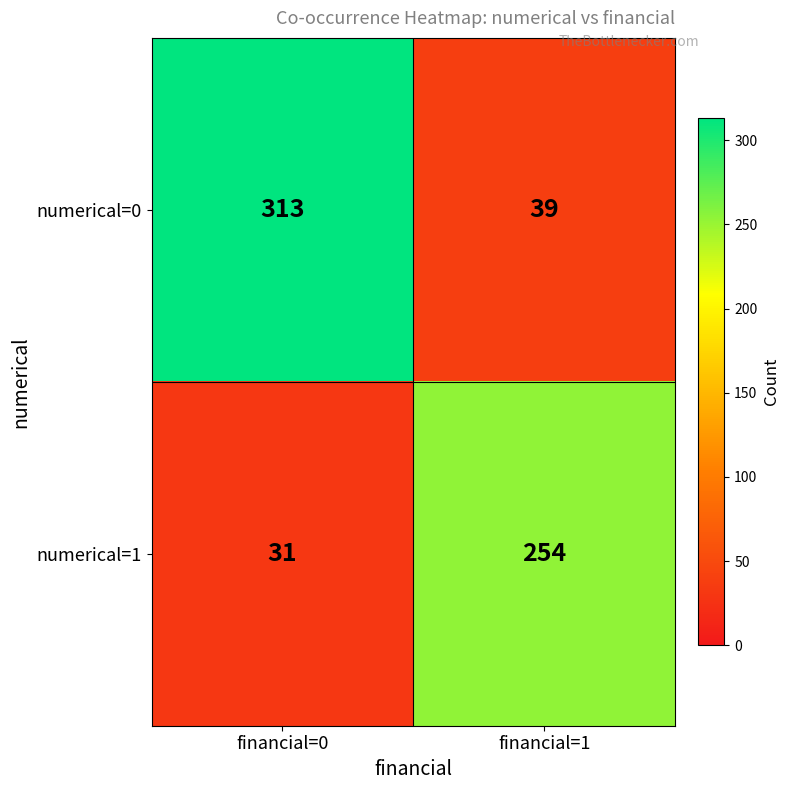

At financial=1, list the series in order from smallest to largest.

numerical=0, numerical=1